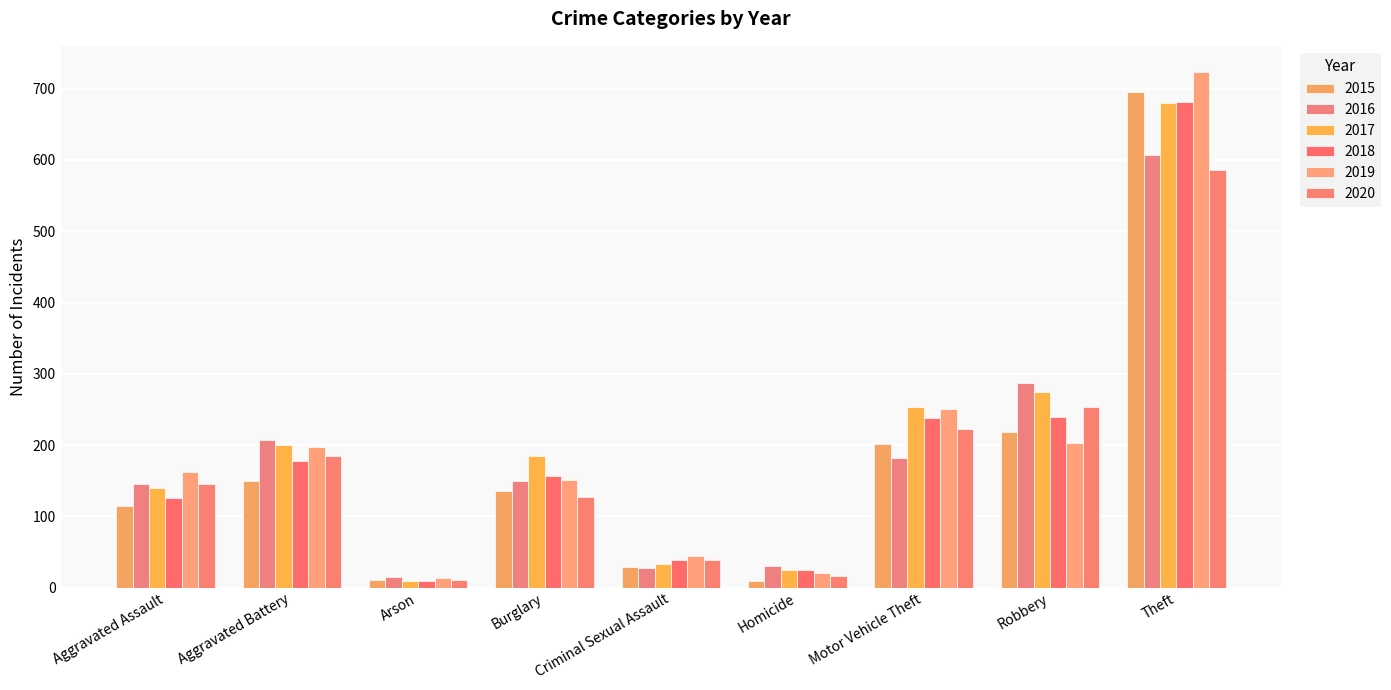

Rank the series at Burglary from highest to lowest value.

2017, 2018, 2019, 2016, 2015, 2020